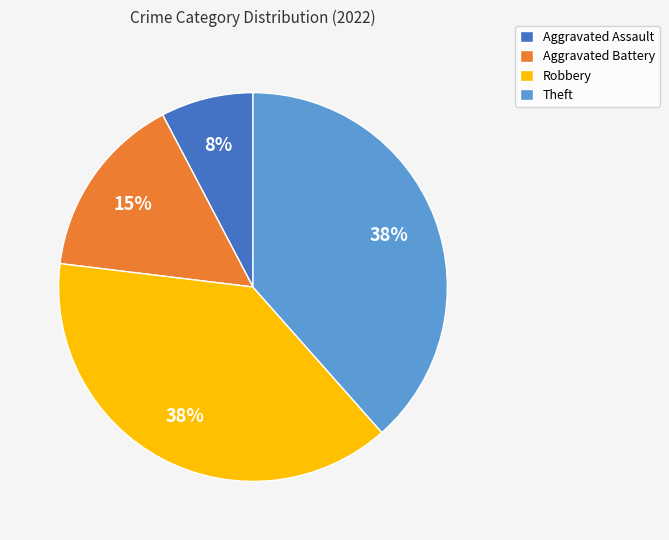

What percentage is the Aggravated Battery slice, to the nearest percent?

15%